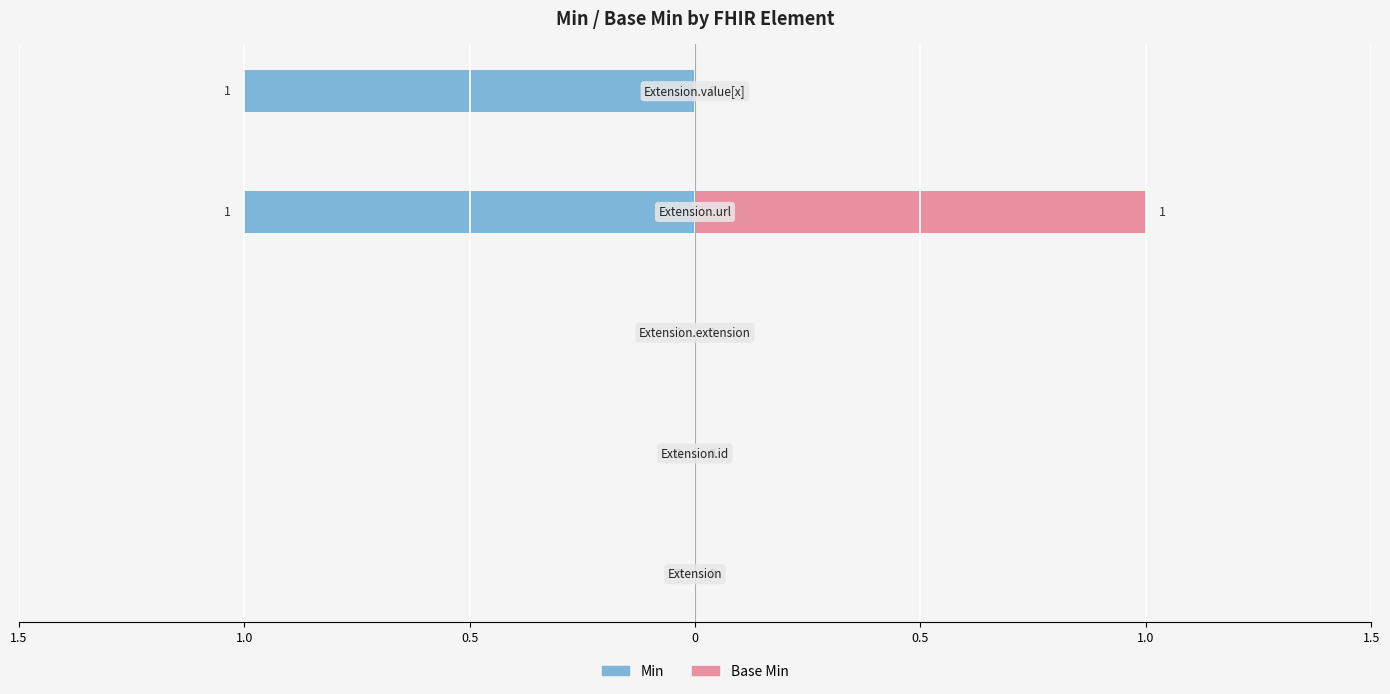

Which has a higher value, Extension.url or Extension?

Extension.url